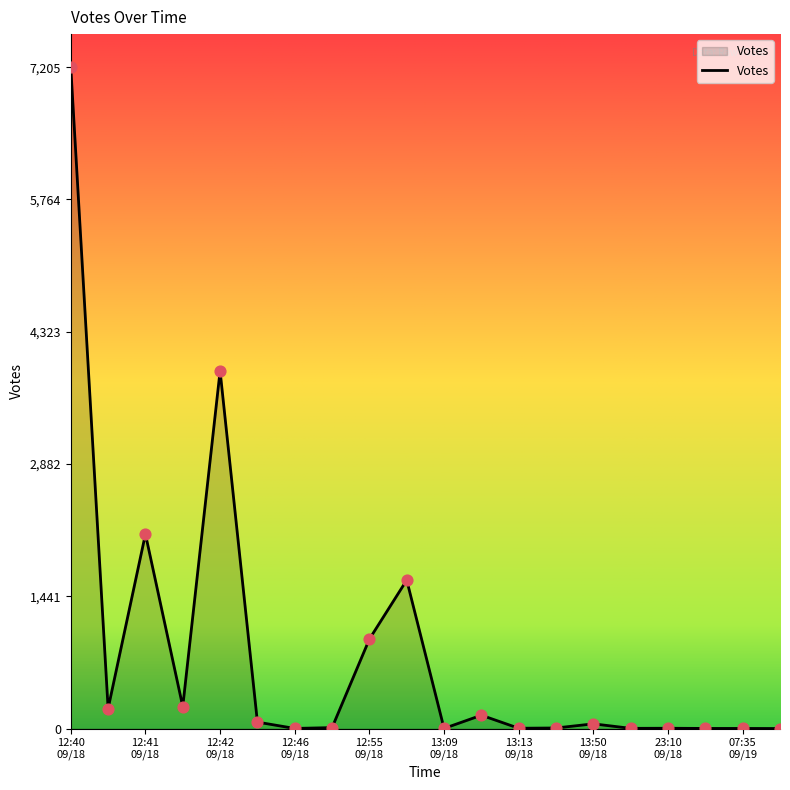

What is the greatest value displayed?

7205